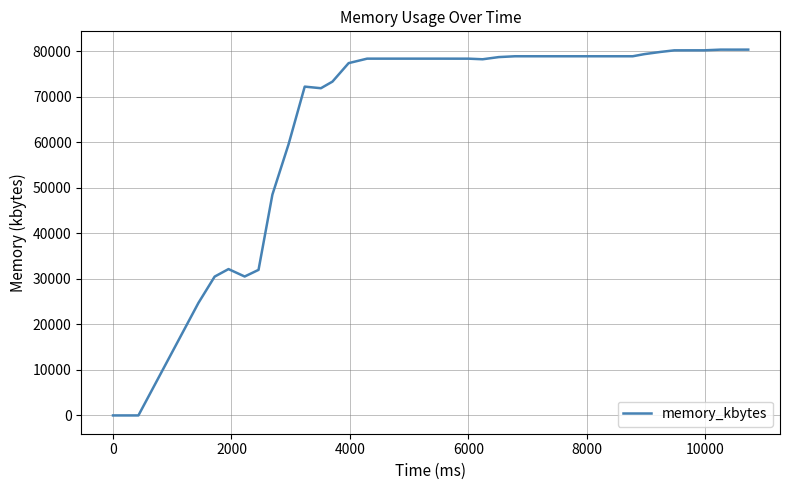

What is the greatest value displayed?

80408